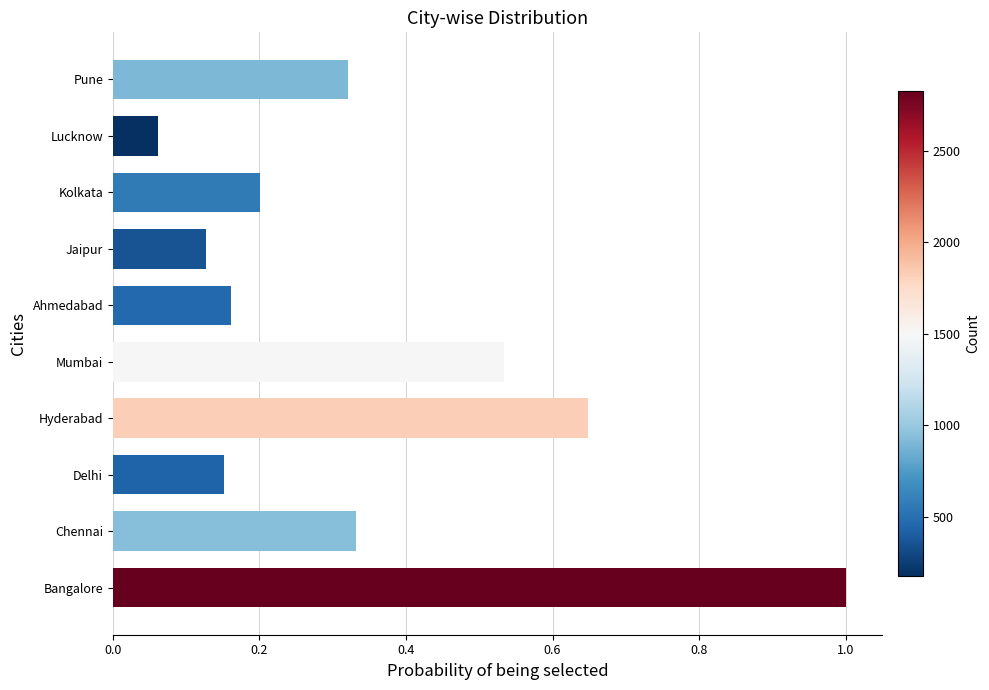

What is the difference between the maximum and second lowest values?

0.9